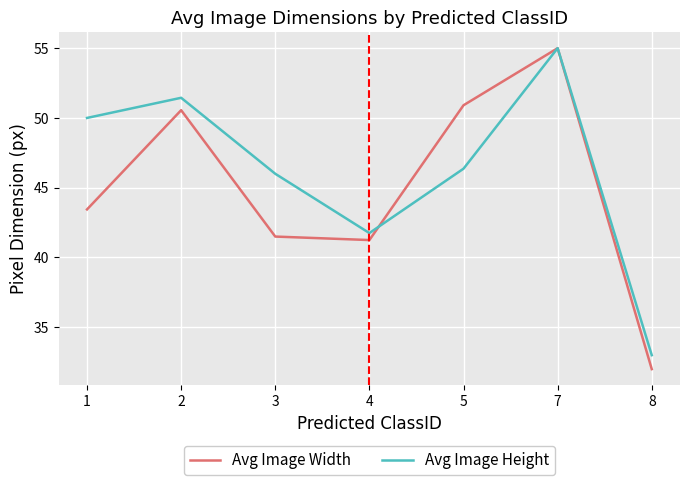

The Avg Image Width series shows 50.9 at 5. True or false?

True